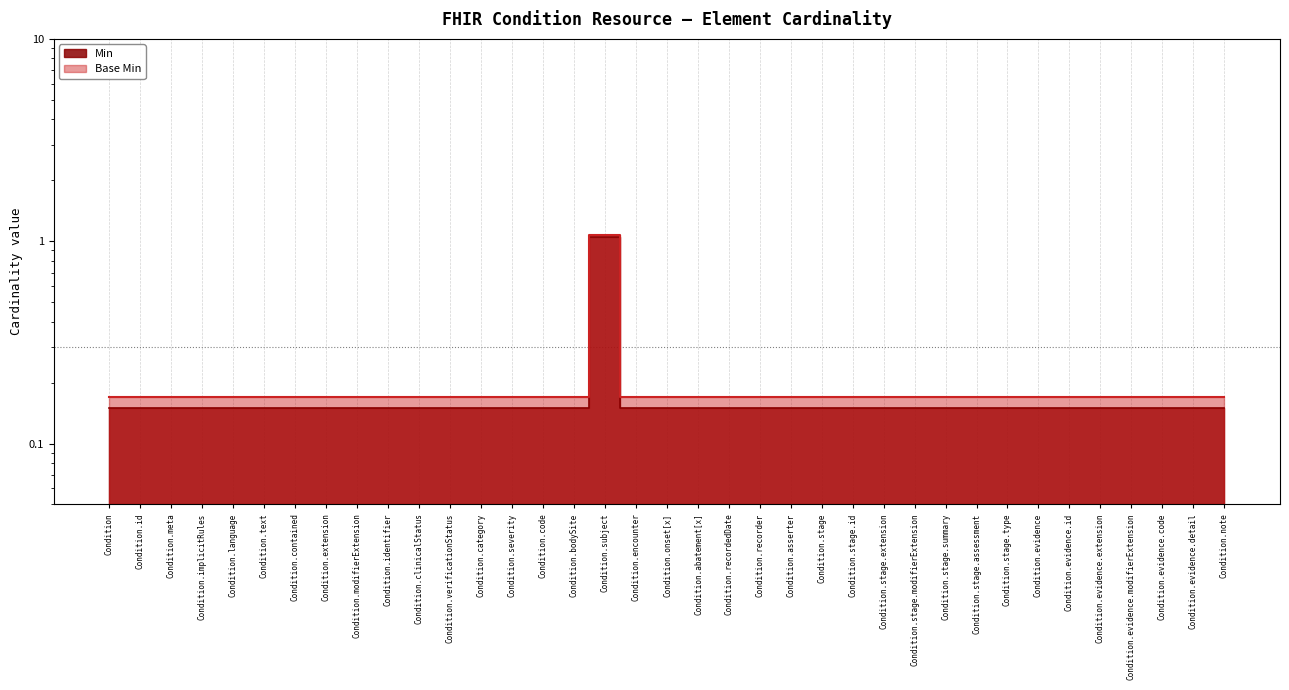

List the series in order of their overall mean, lowest first.

Min, Base Min